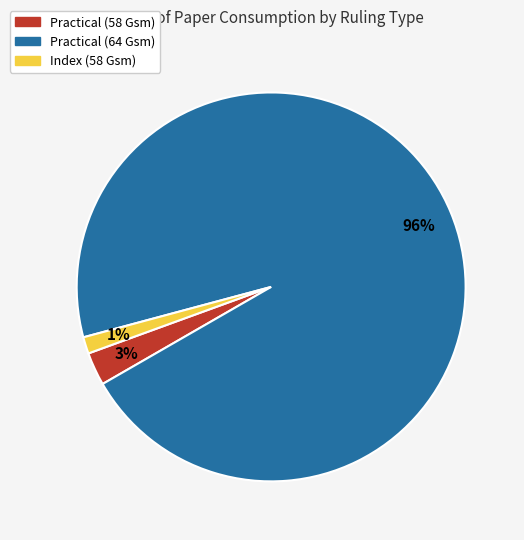

Is the sum of Practical (64 Gsm) and Index (58 Gsm) greater than half?

Yes